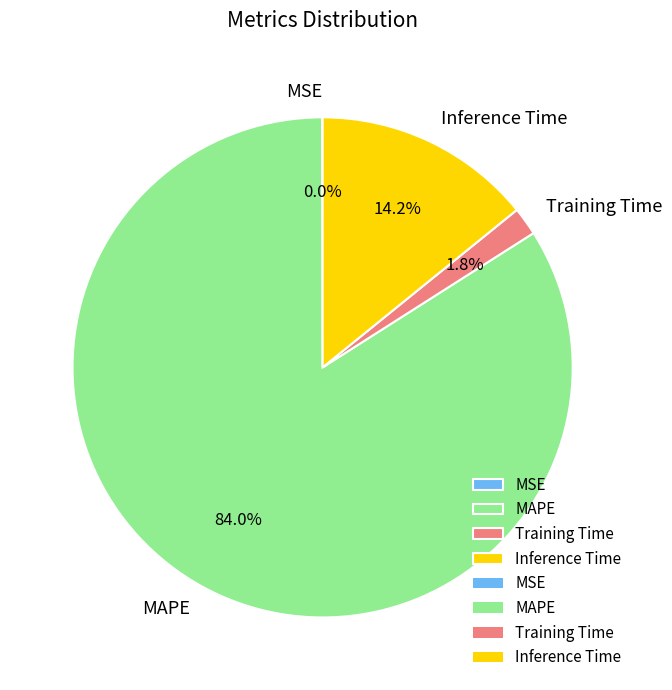

Between Training Time and MAPE, which is larger?

MAPE